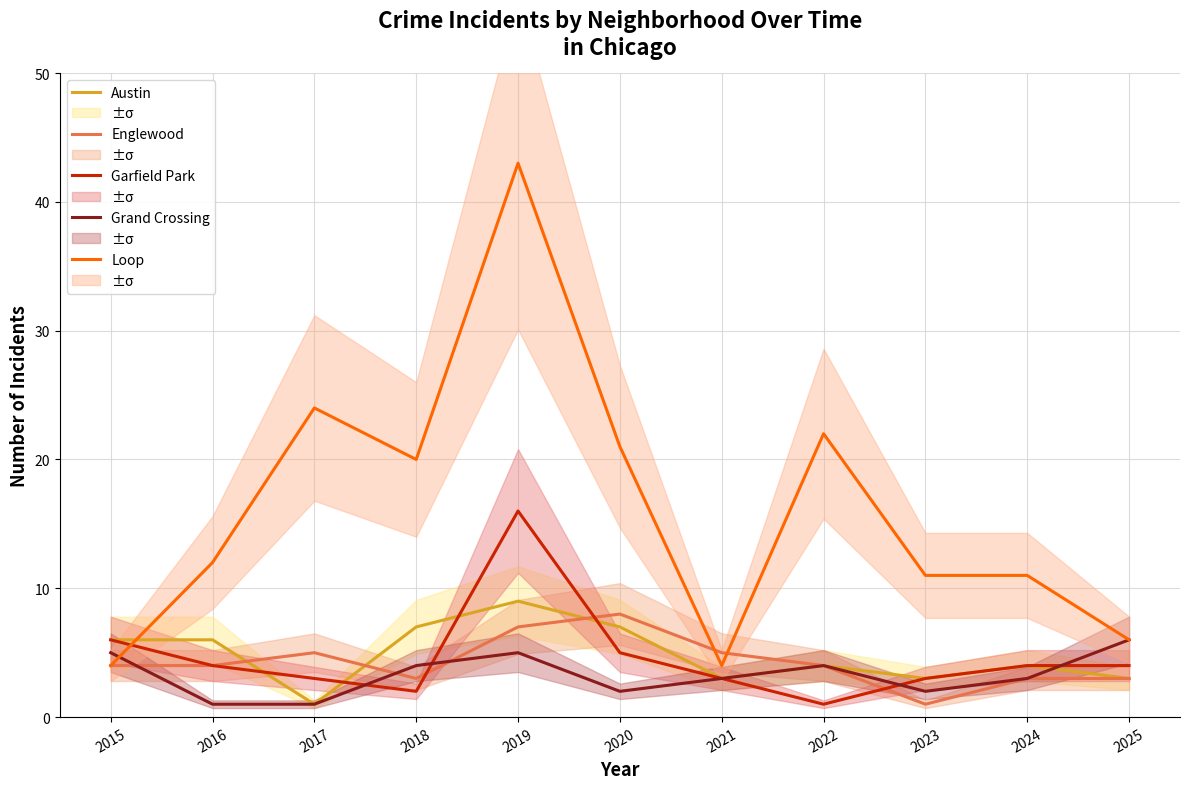

At which label does Grand Crossing first exceed 3?

2015